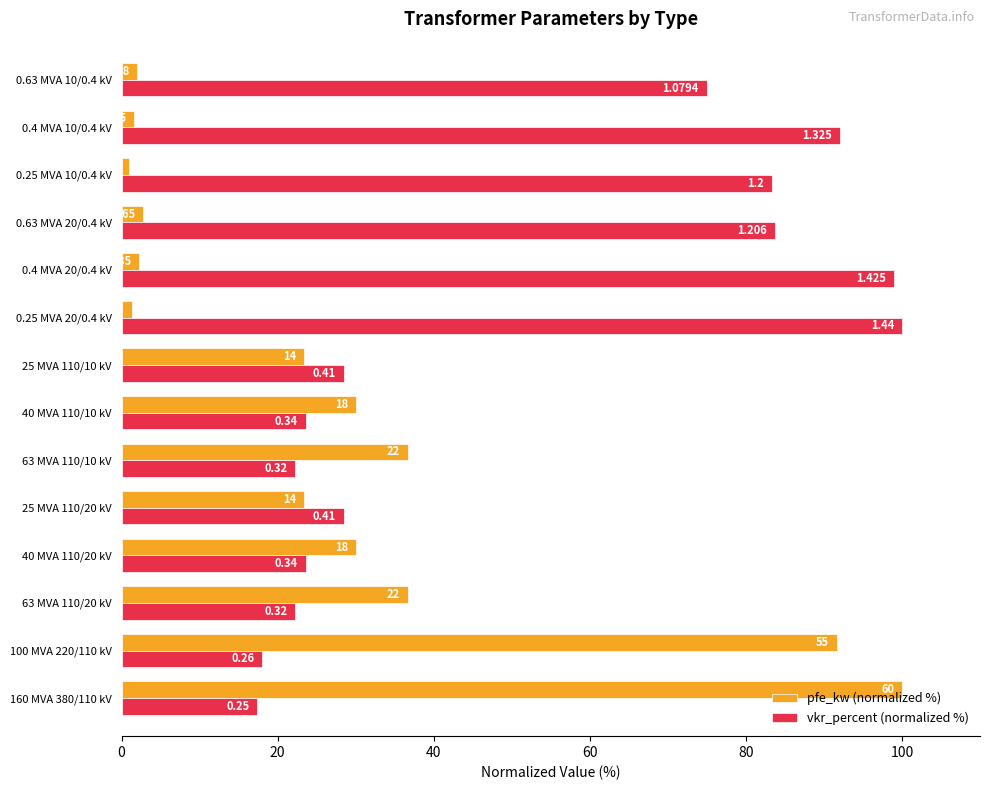

Does the chart contain any negative values?

No